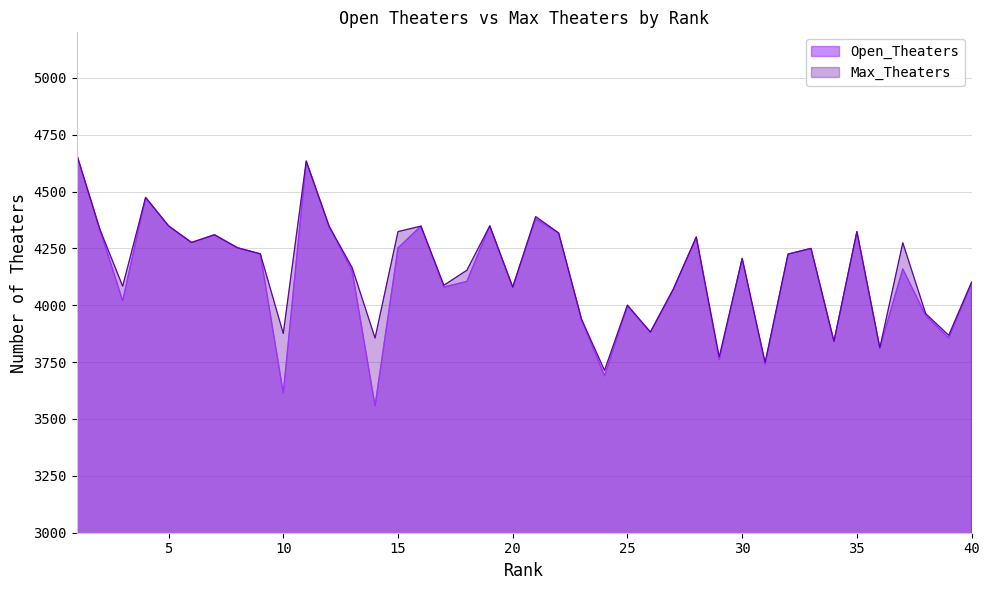

At how many categories does at least one series exceed 4133?

23